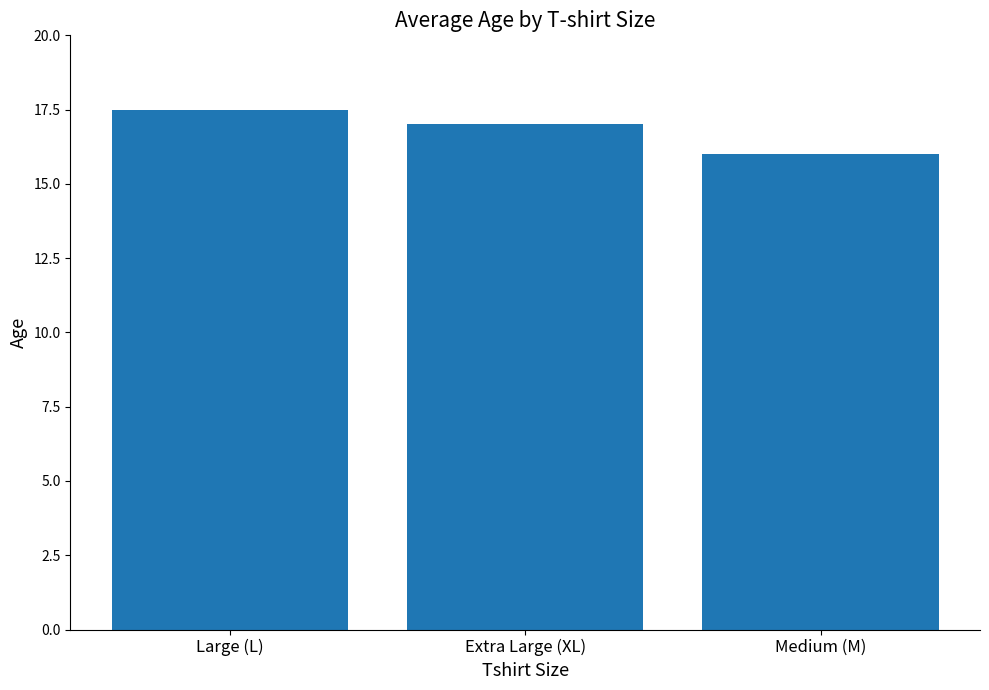

How many values are between 16 and 17?

2